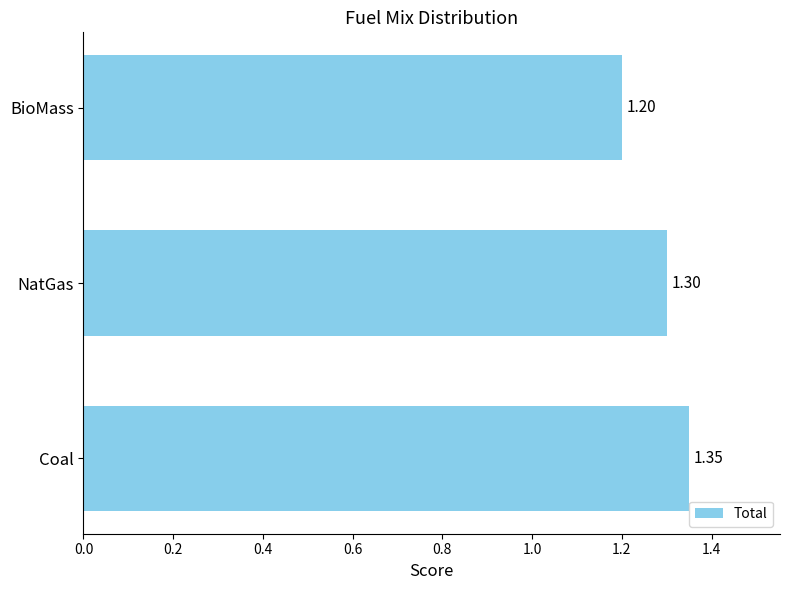

Approximately how many times larger is the value at BioMass compared to NatGas?

0.9